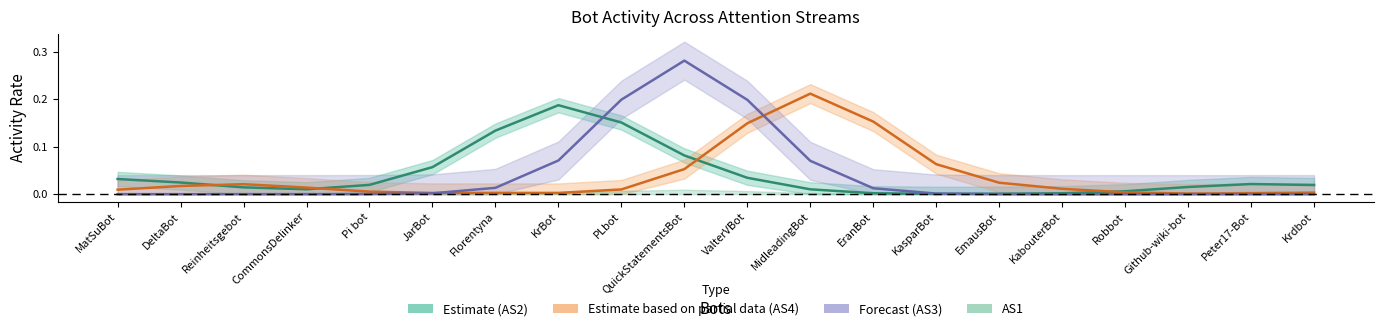

What position from the right is EranBot?

8